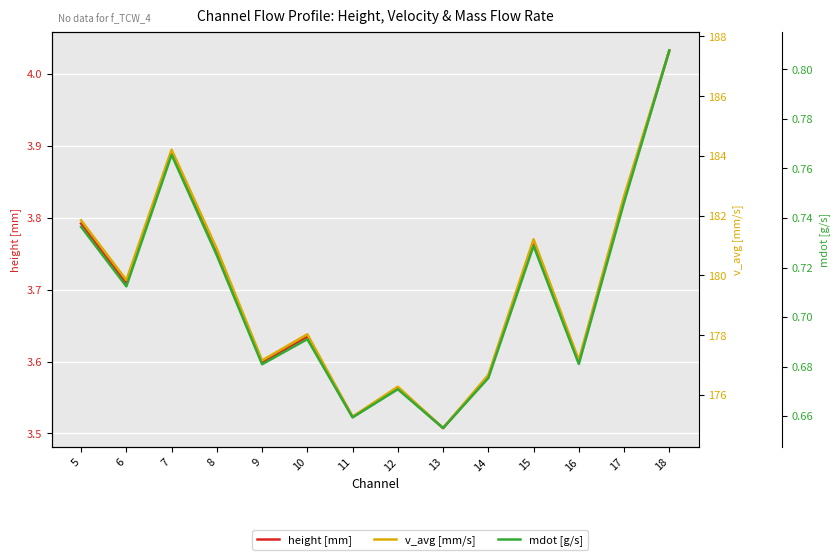

True or false: v_avg [mm/s] and height [mm] cross at least once.

False